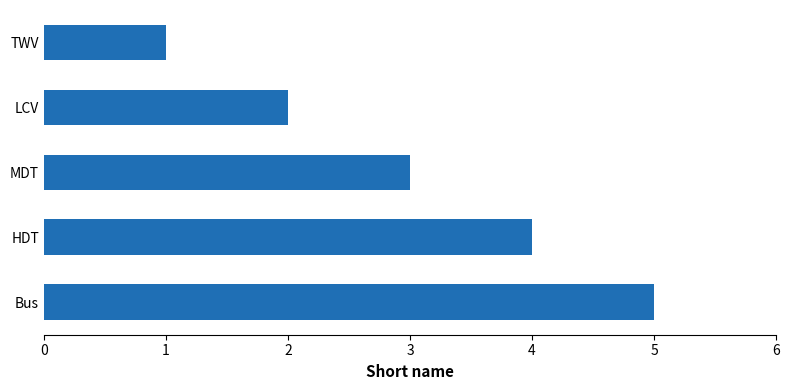

List the labels in order of value, largest first.

Bus, HDT, MDT, LCV, TWV